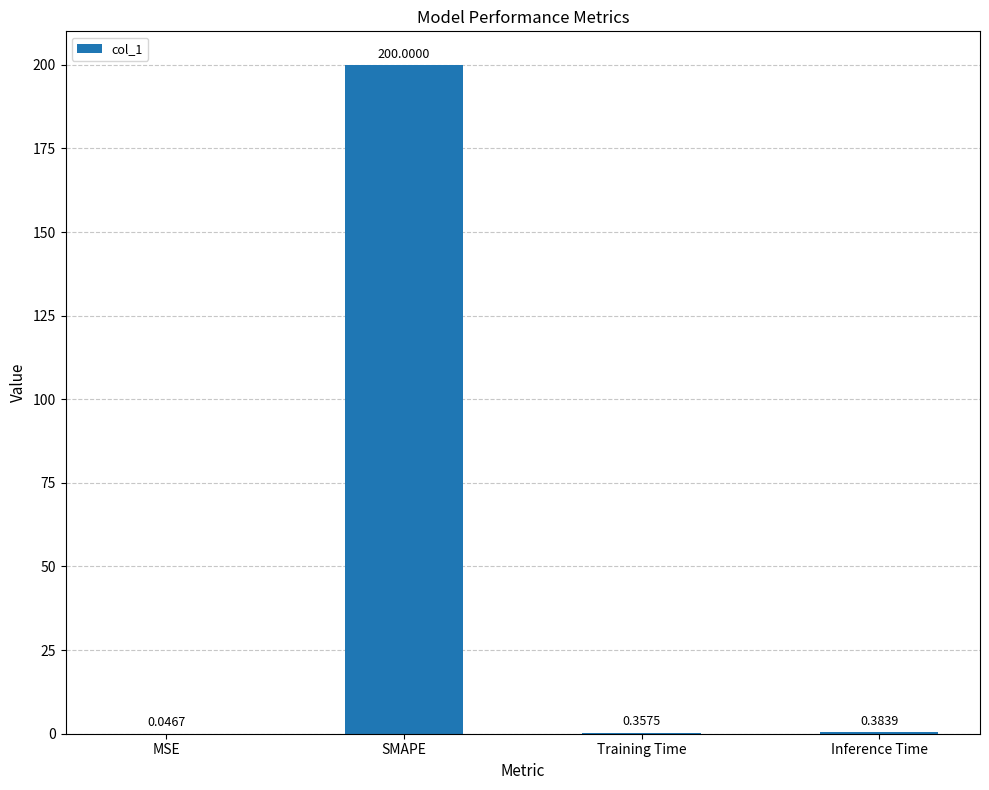

Count the number of data series in this chart.

1